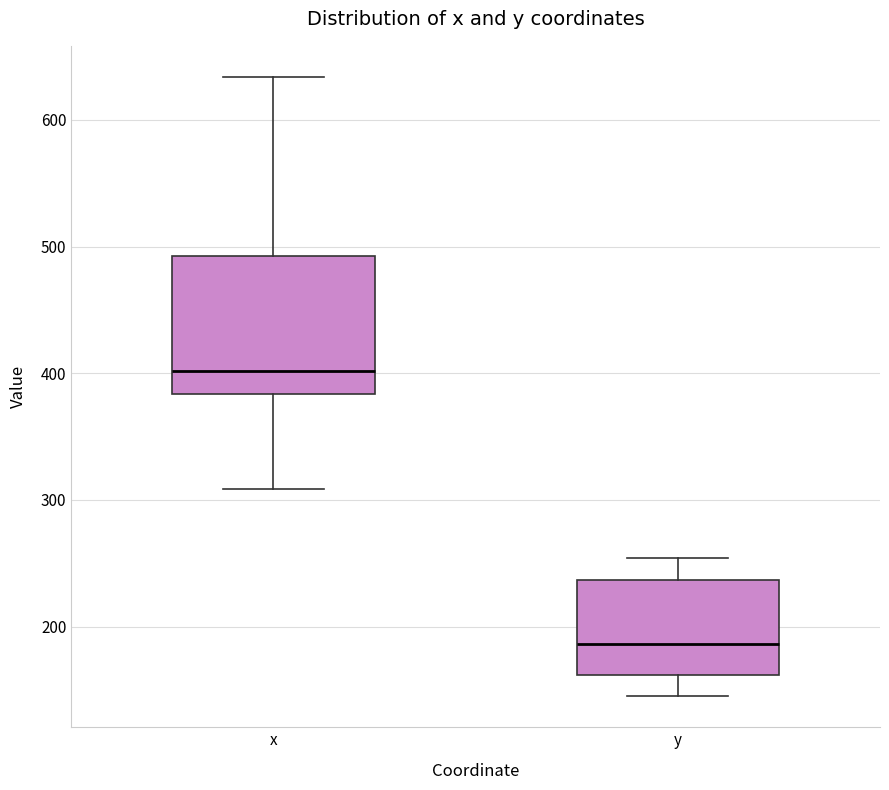

Where does the lower whisker of the box for x end on the y-axis? The values are not printed on the chart, so give them approximately, as read against the axis.

310